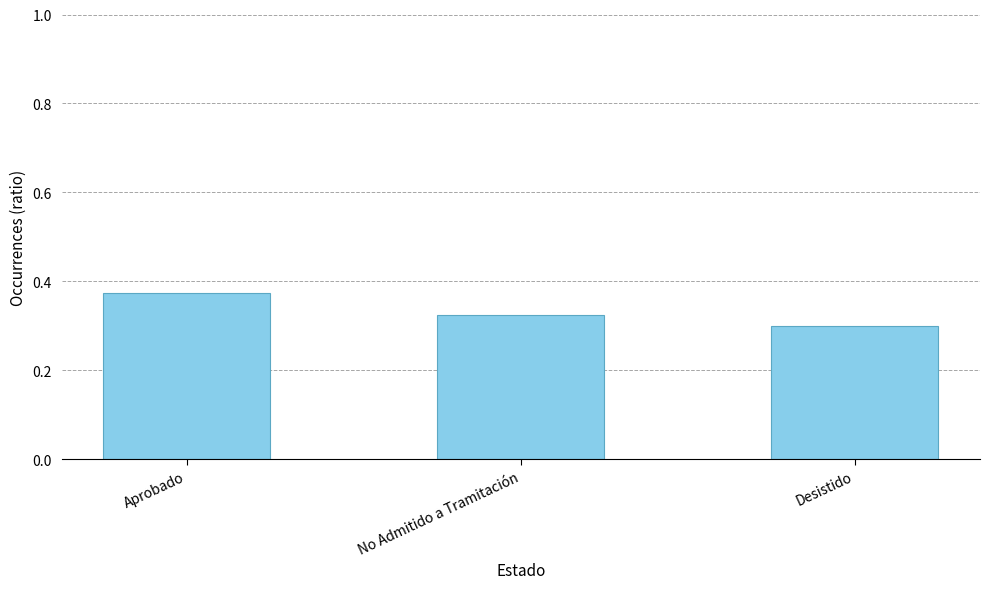

What is the label of the 1st bar from the right?

Desistido